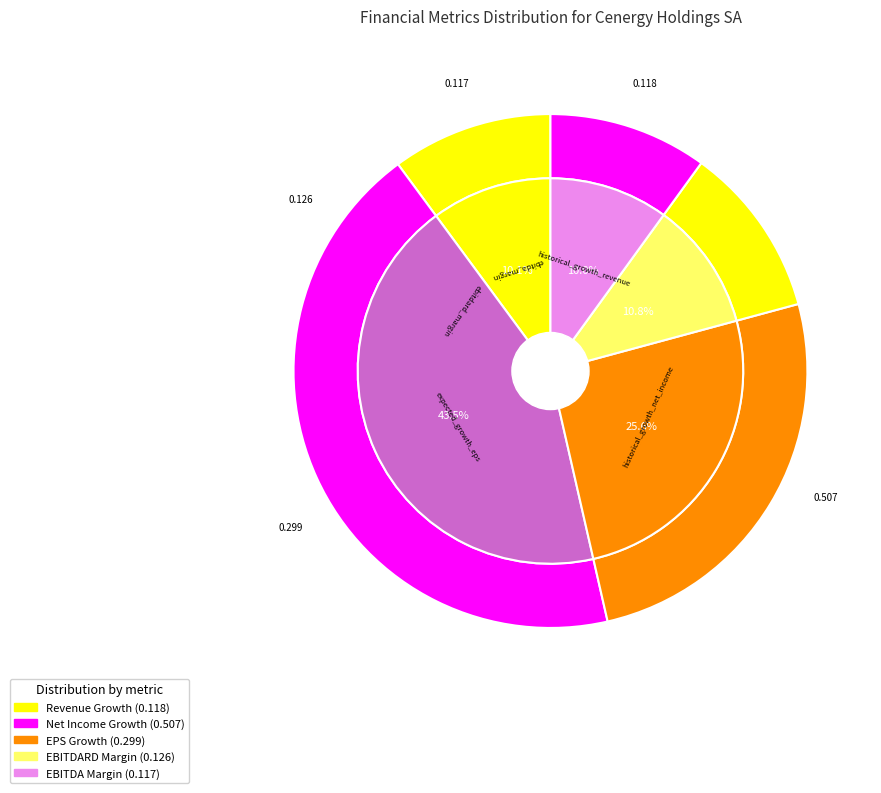

Is it true that ebitda_margin is 10% of the pie?

True